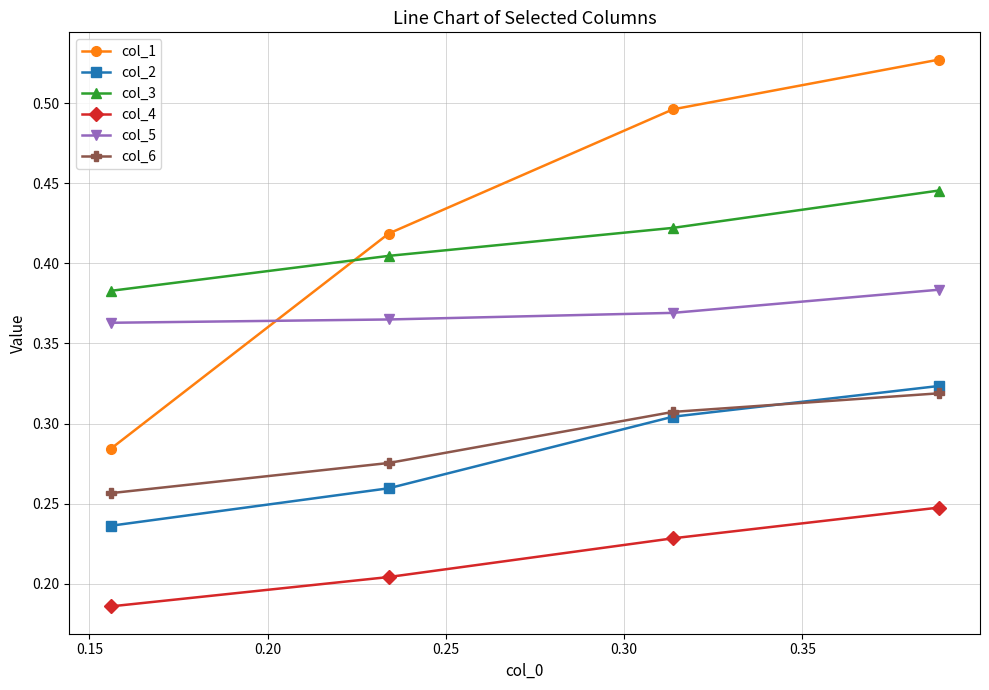

Rank the series by their maximum value, from highest to lowest.

col_1, col_3, col_5, col_2, col_6, col_4